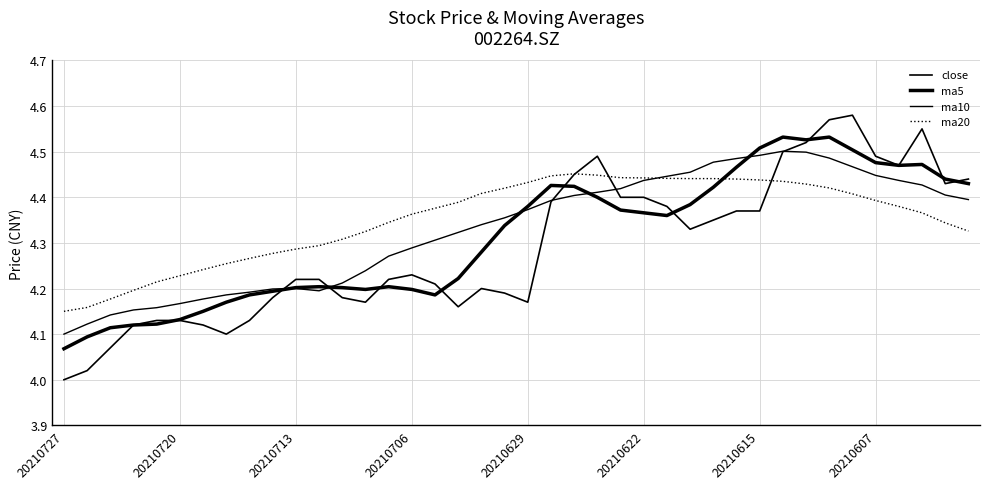

How many lines are shown in the chart?

4